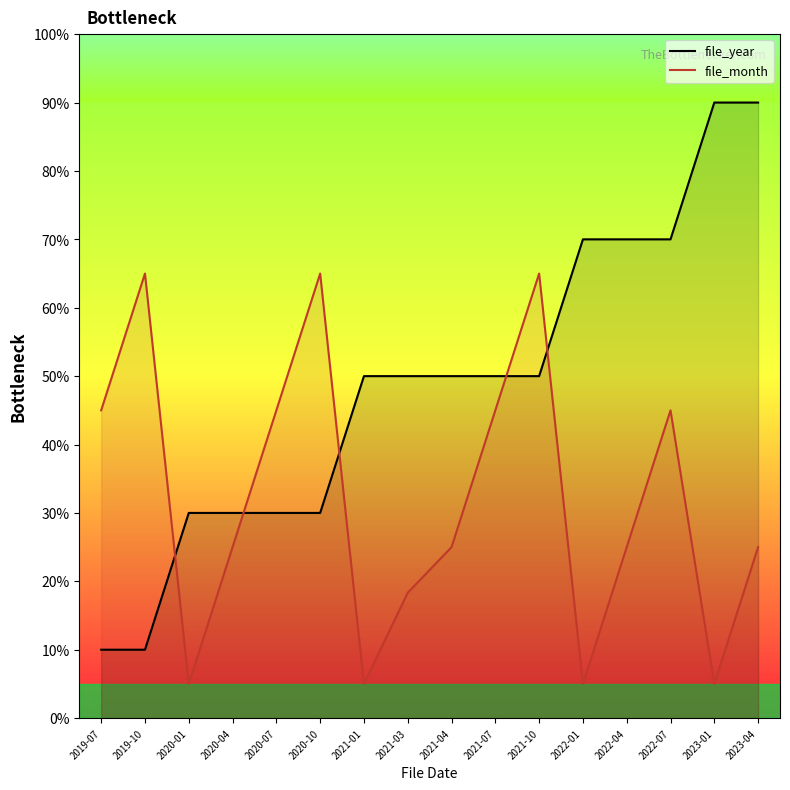

What is the sum of the file_year values at 2020-07 and 2023-01?

120.0